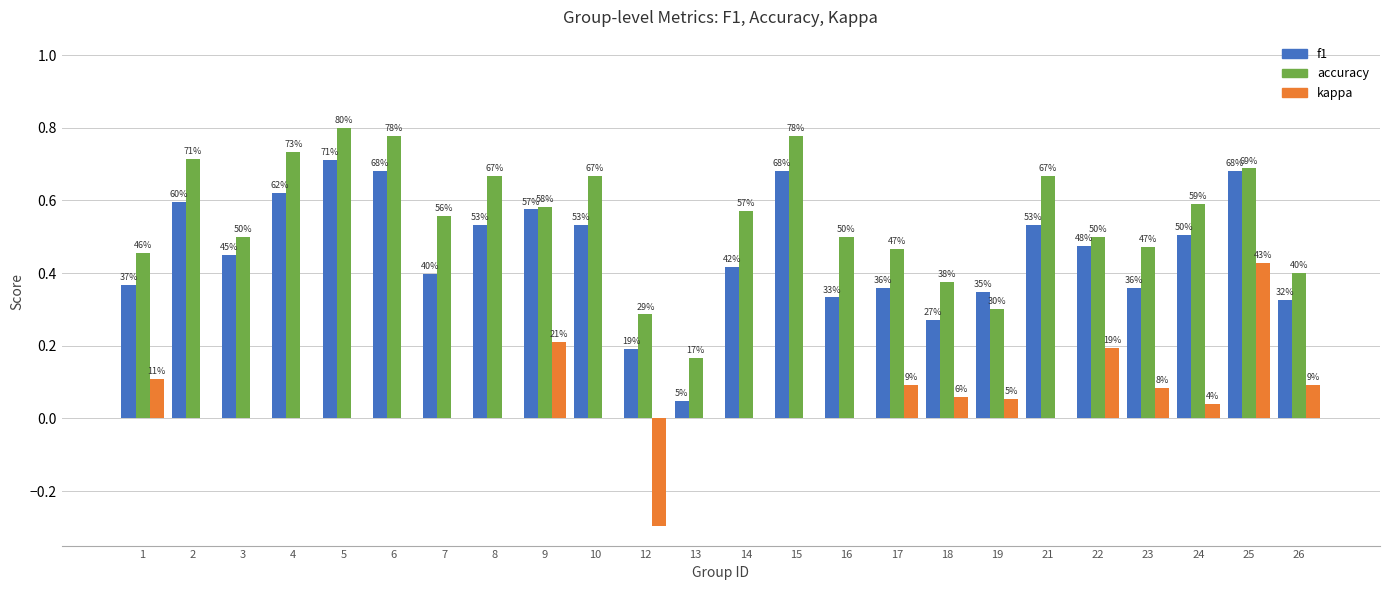

What is the sum of the f1 values at 5 and 9?

1.3